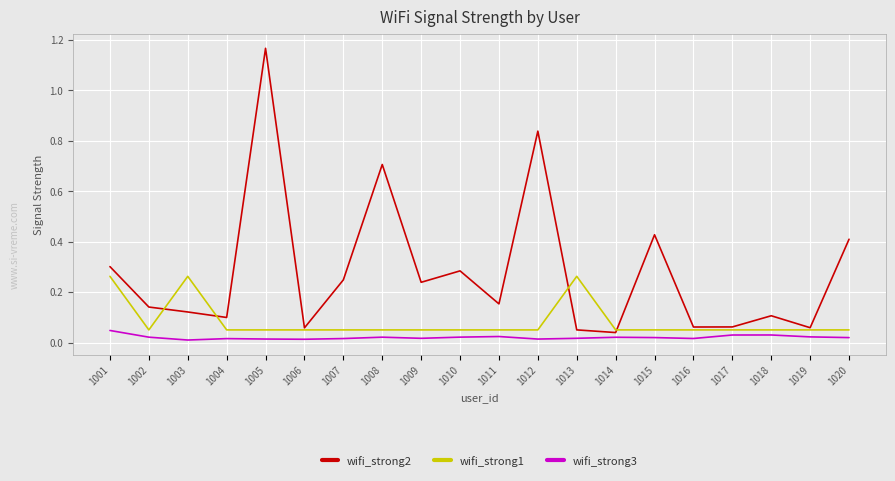

Is the value of wifi_strong1 at 1001 greater than the value of wifi_strong3 at 1009?

Yes